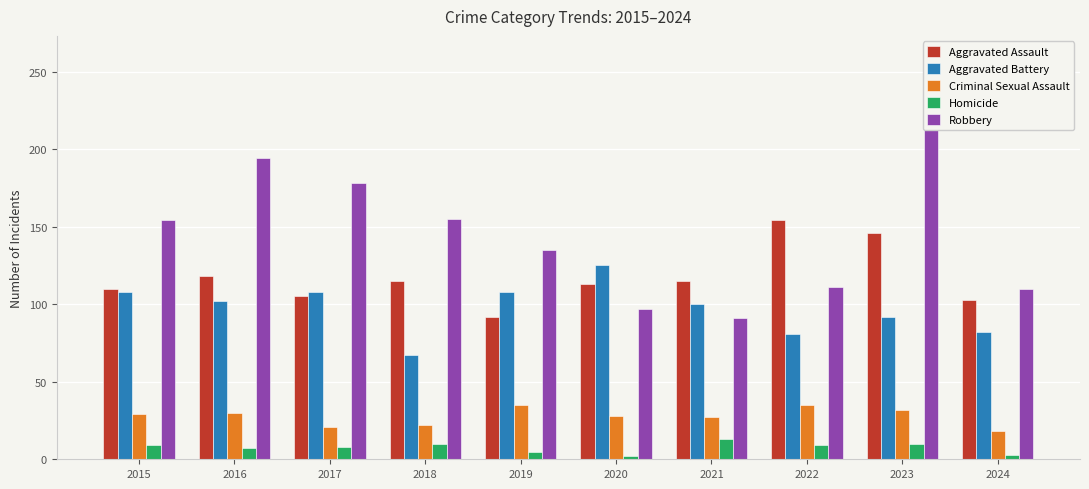

Is the value of Homicide at 2016 greater than the value of Aggravated Assault at 2017?

No